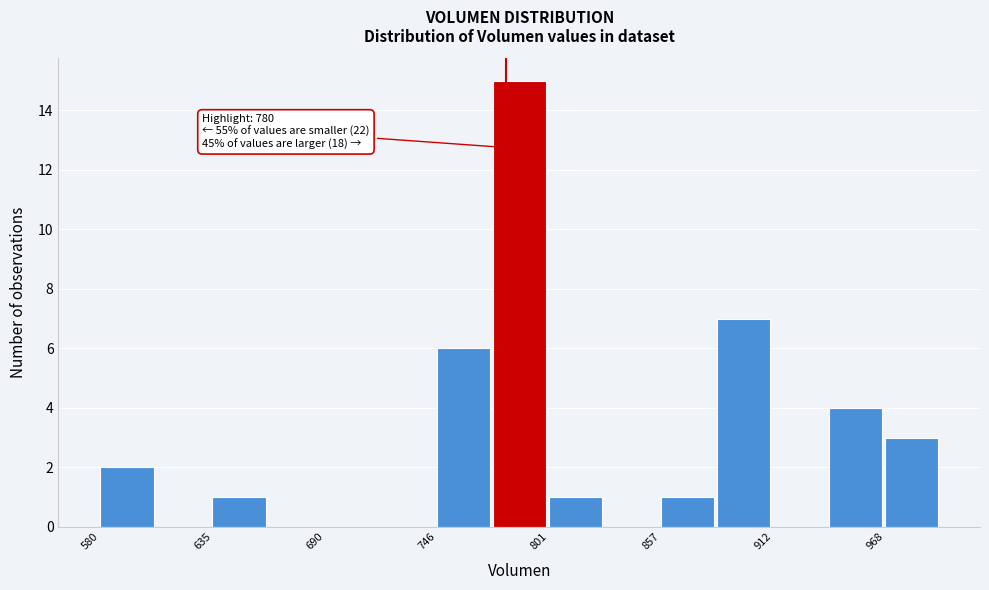

Read against the x-axis, roughly where is the centre of the tallest bar?

790